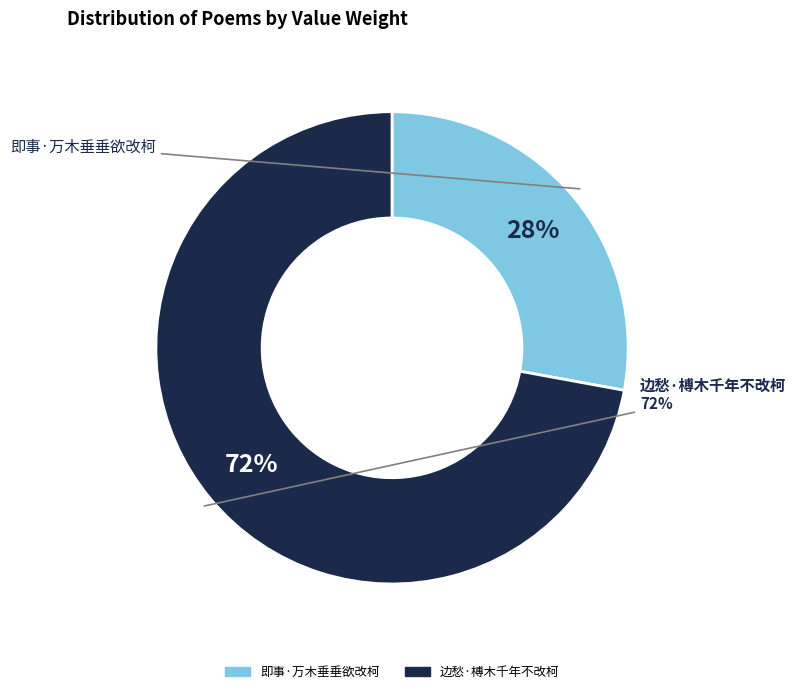

How many segments does this pie chart have?

2